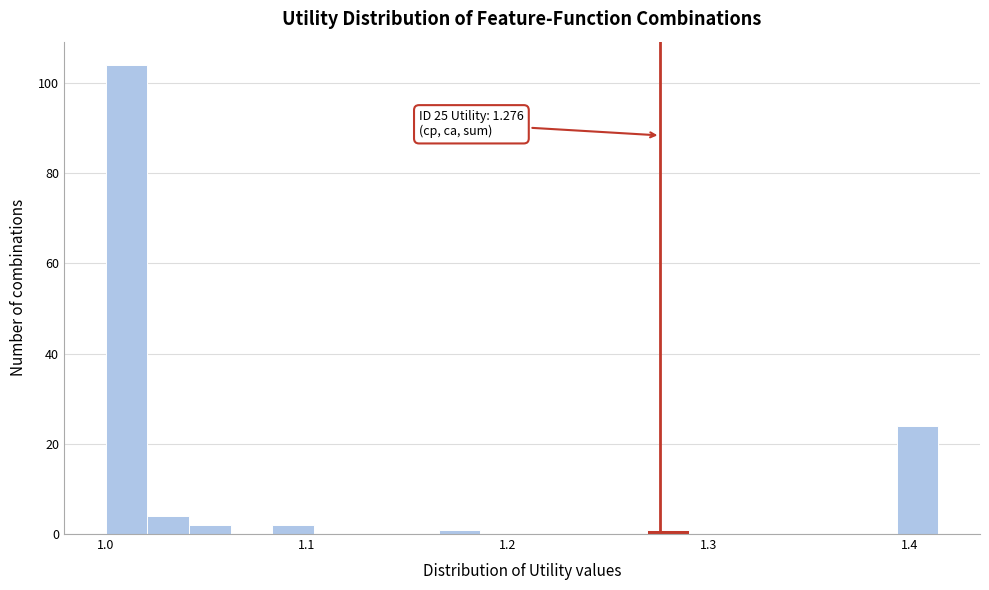

Read against the x-axis, roughly where is the centre of the tallest bar?

1.01